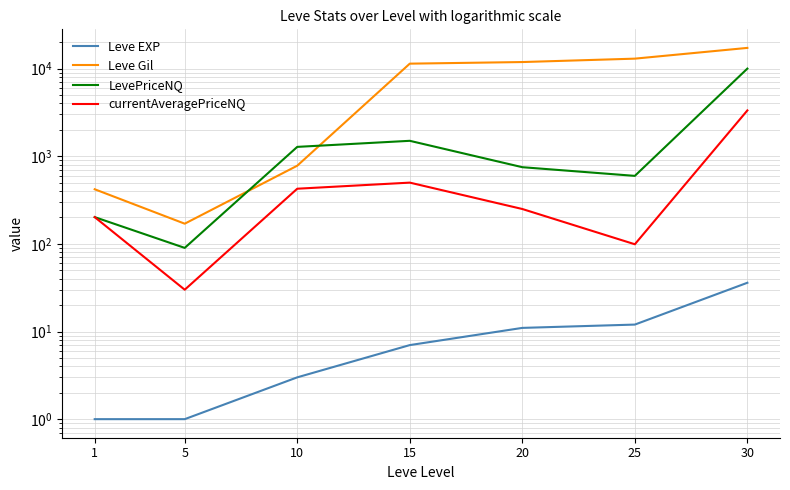

In currentAveragePriceNQ, how many points are higher than both neighbors (excluding endpoints)?

1